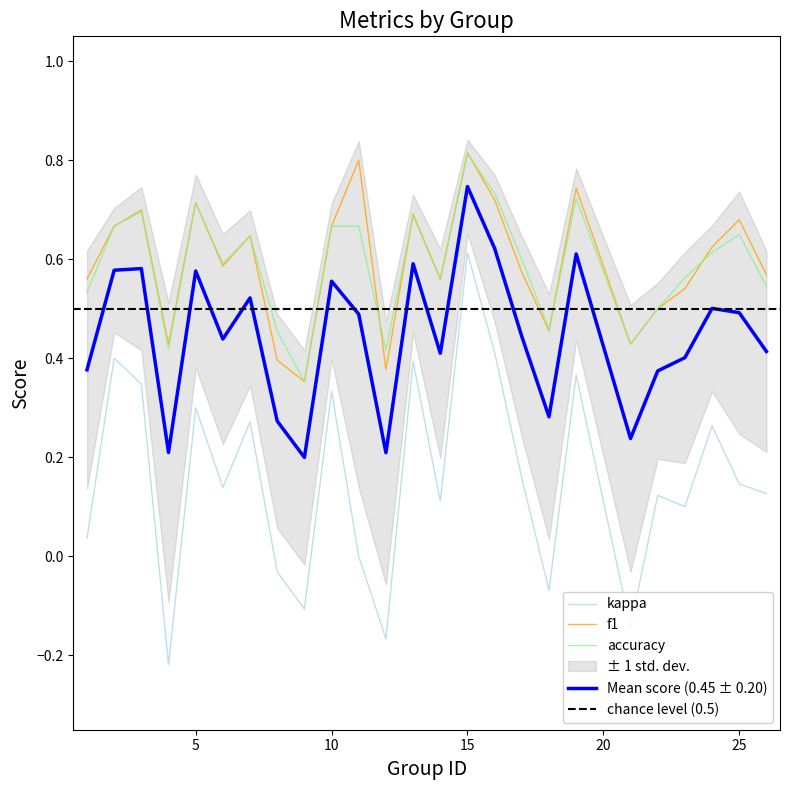

At which label is accuracy closest to 0?

9